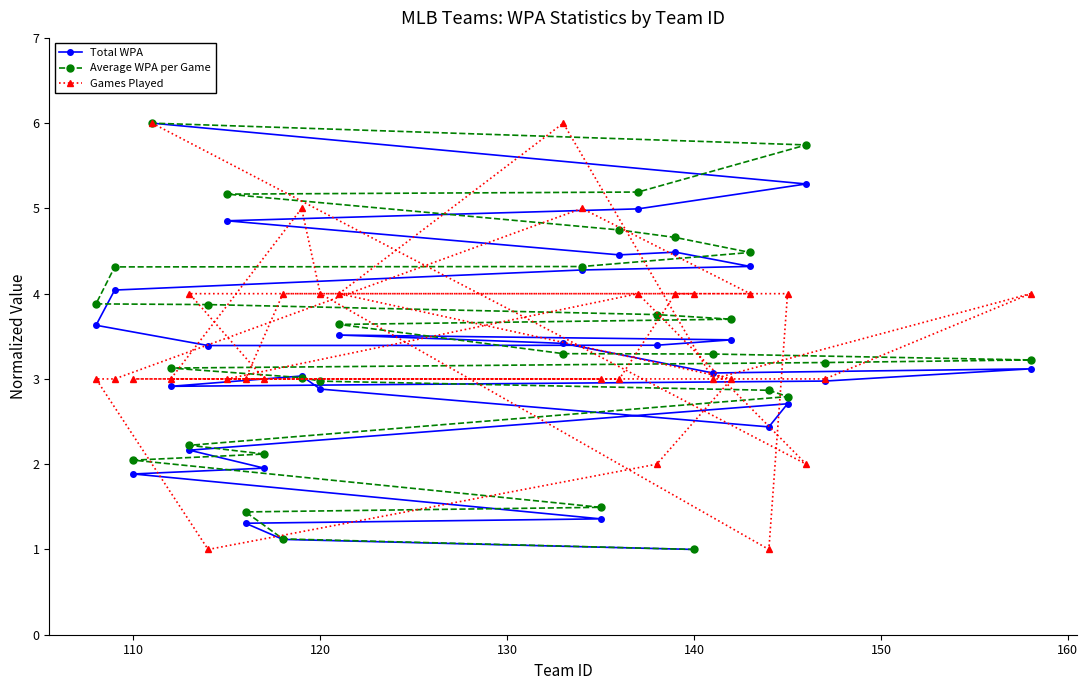

The Total WPA series shows 4.4 at 120. True or false?

False